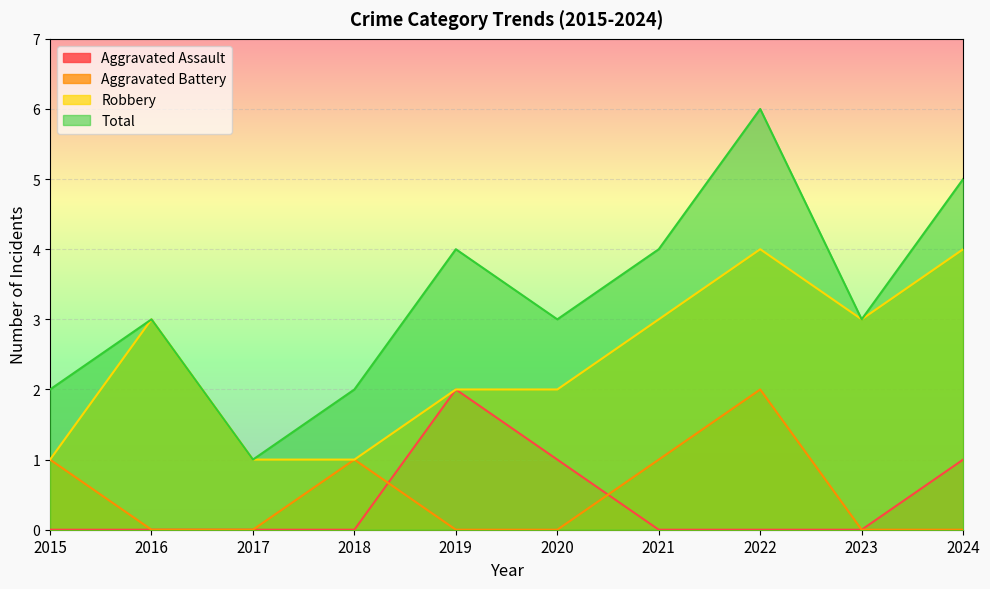

Where is the first local maximum for Total?

2016